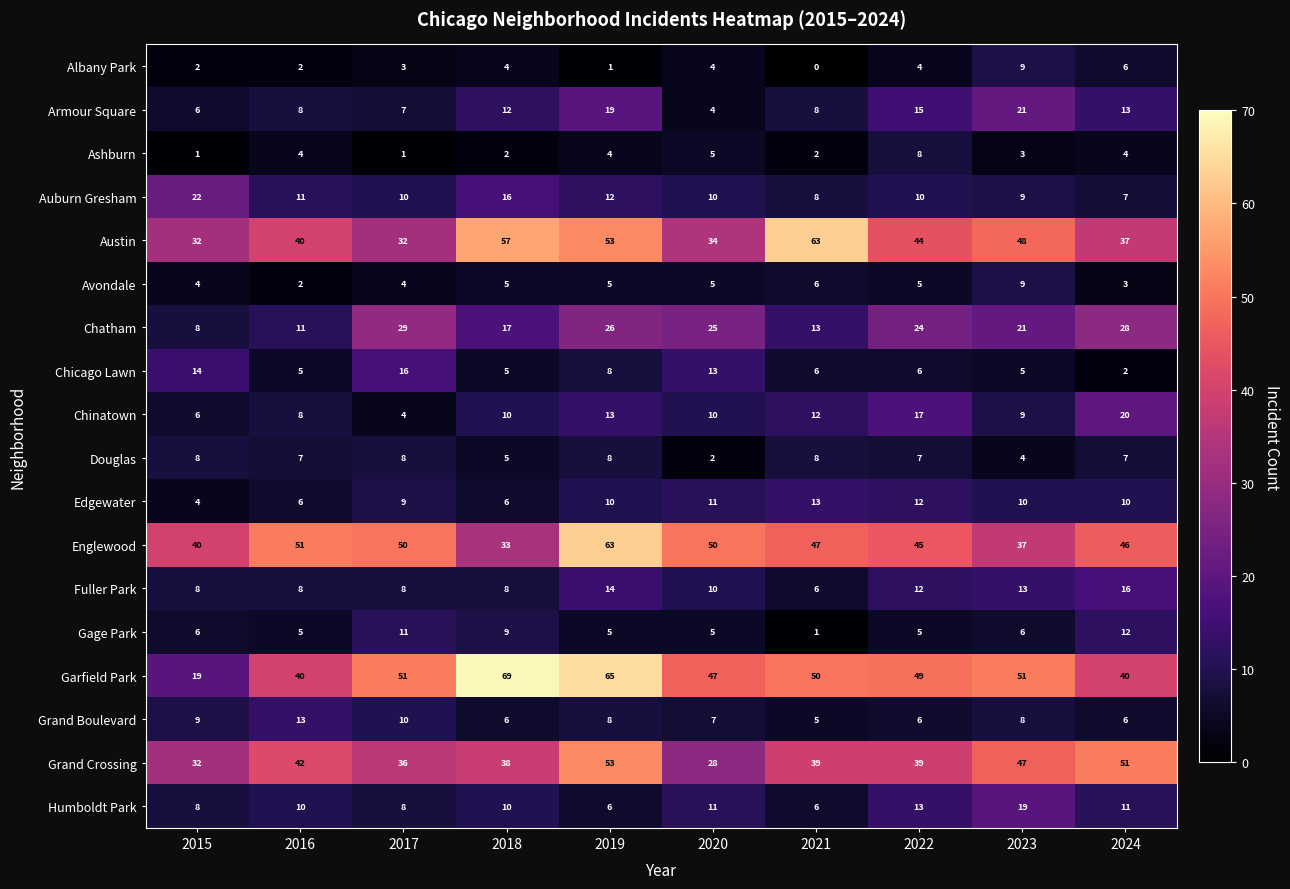

Where is Fuller Park nearest to the value 11?

2020